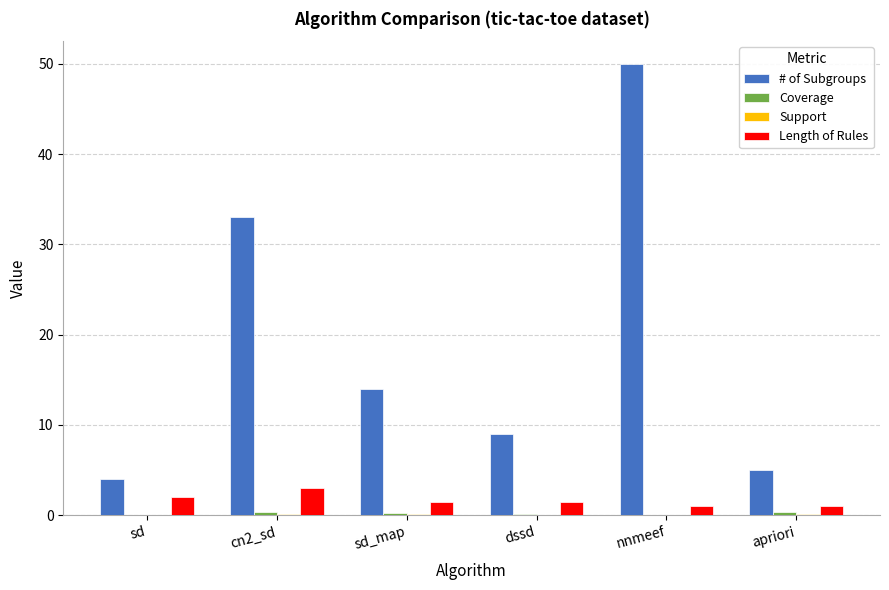

At which category is the sum across all series the highest?

nnmeef